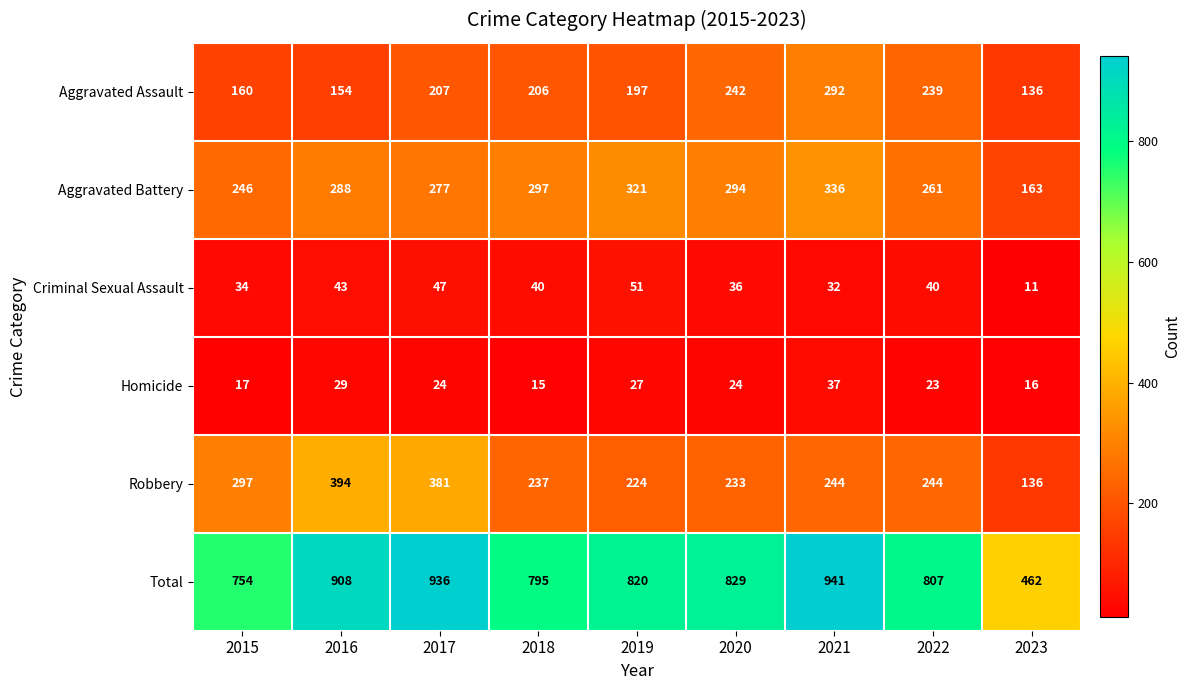

What is the difference between the highest and lowest values at 2023?

451